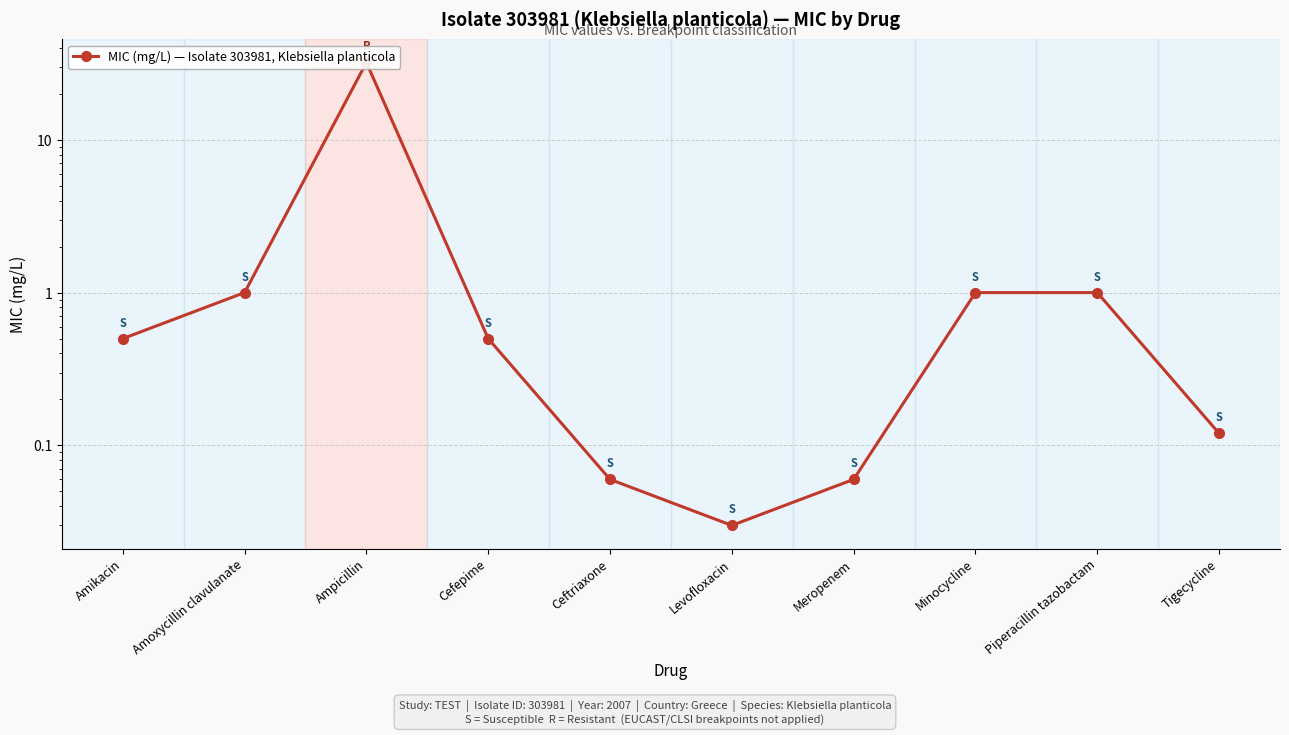

List the labels in order of value, largest first.

Ampicillin, Amoxycillin clavulanate, Minocycline, Piperacillin tazobactam, Amikacin, Cefepime, Tigecycline, Ceftriaxone, Meropenem, Levofloxacin